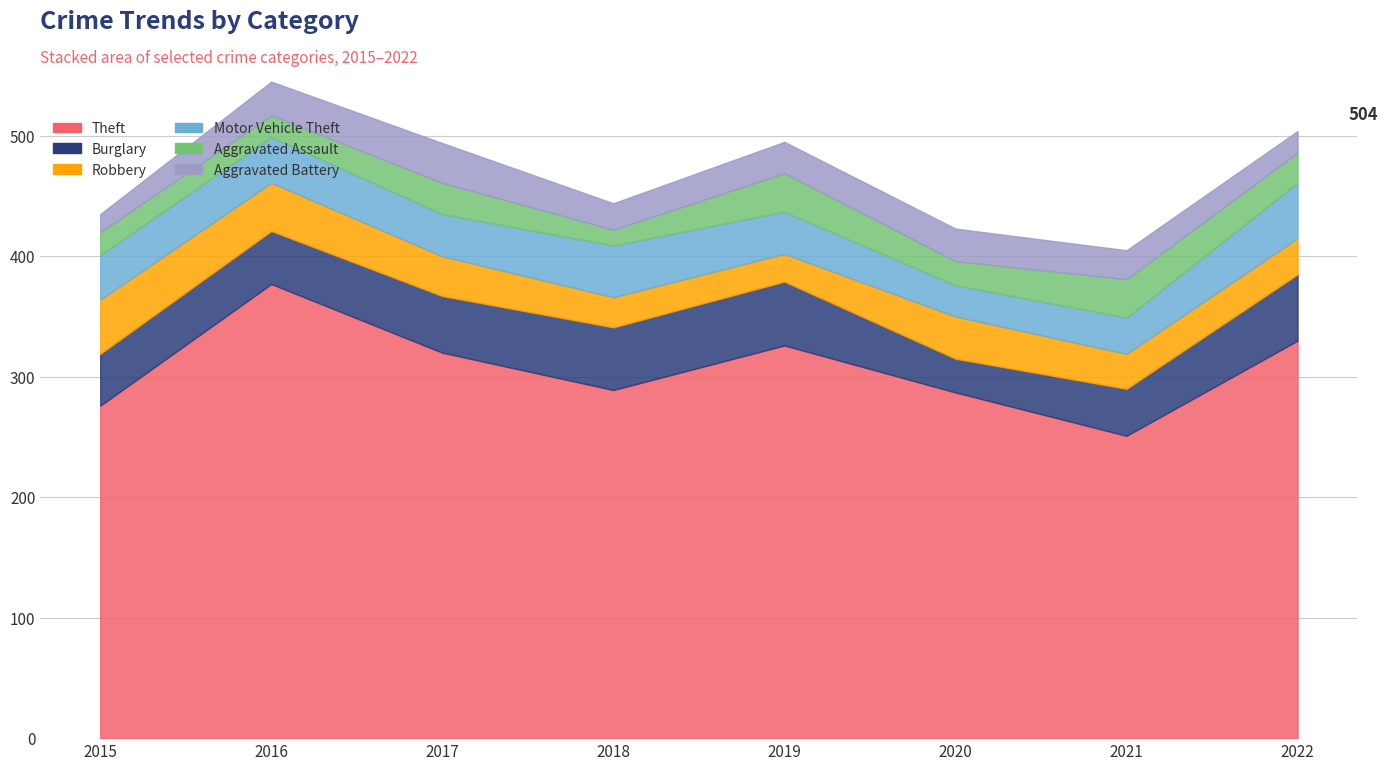

Which category has the highest value in the Aggravated Battery series?

2017